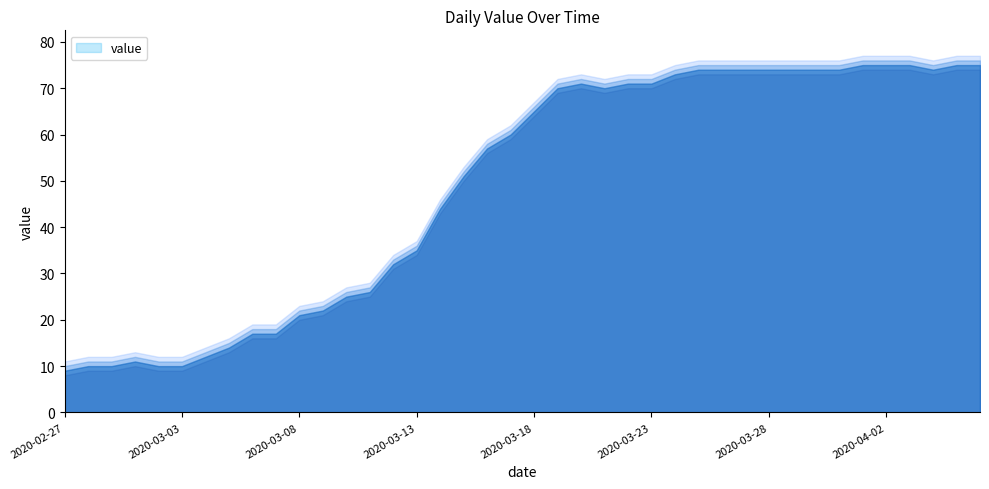

Does the chart display data point markers on the line(s)?

No